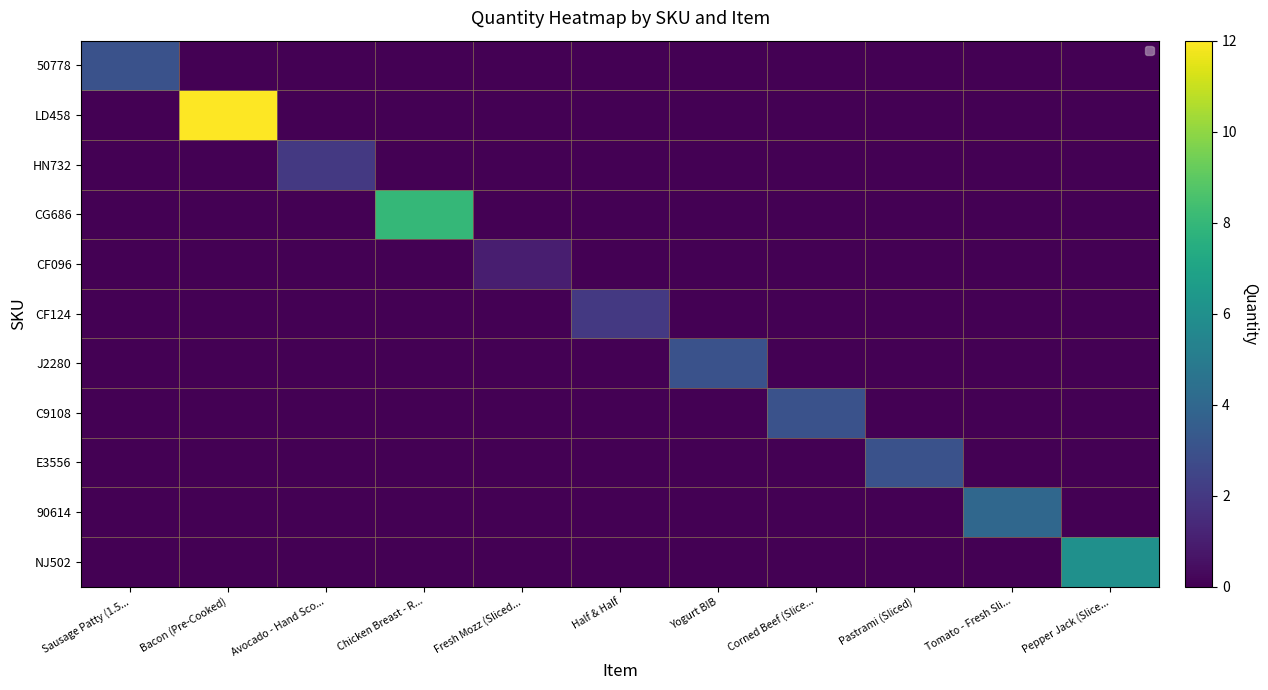

Rank the categories by 50778 value from lowest to highest.

Bacon (Pre-Cooked), Avocado - Hand Sco..., Chicken Breast - R..., Fresh Mozz (Sliced..., Half & Half, Yogurt BIB, Corned Beef (Slice..., Pastrami (Sliced), Tomato - Fresh Sli..., Pepper Jack (Slice..., Sausage Patty (1.5...